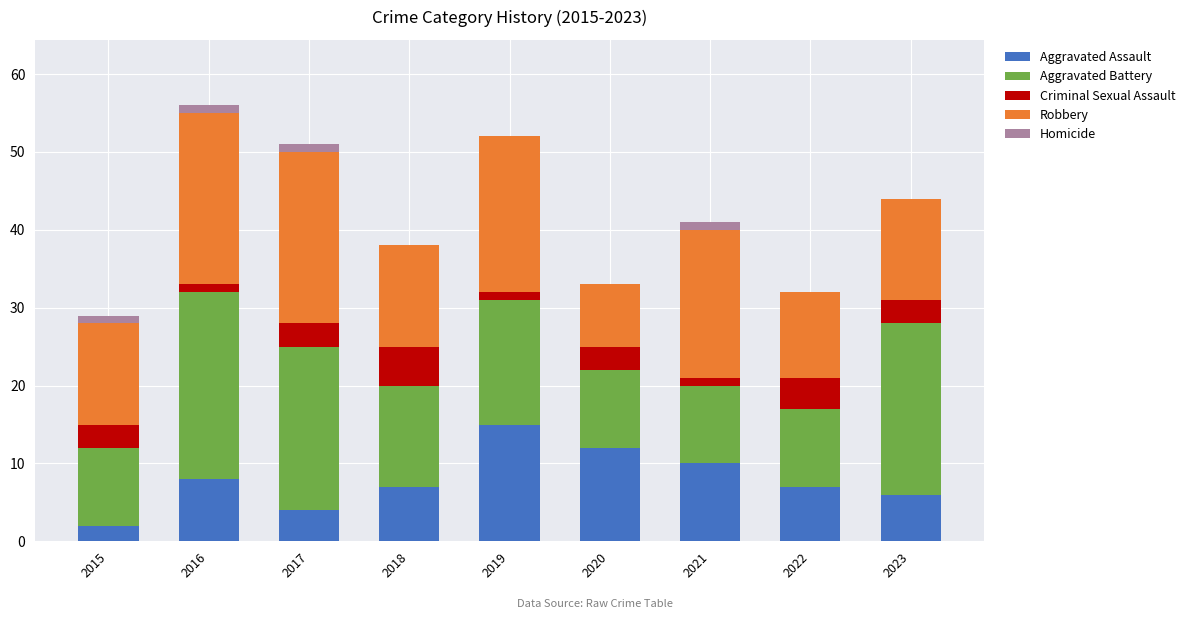

How many categories are shown in the chart?

9